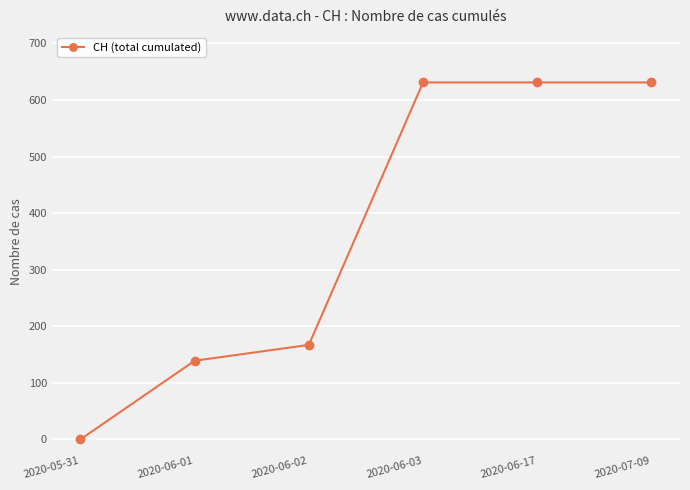

Where is the data nearest to the value 315?

2020-06-02